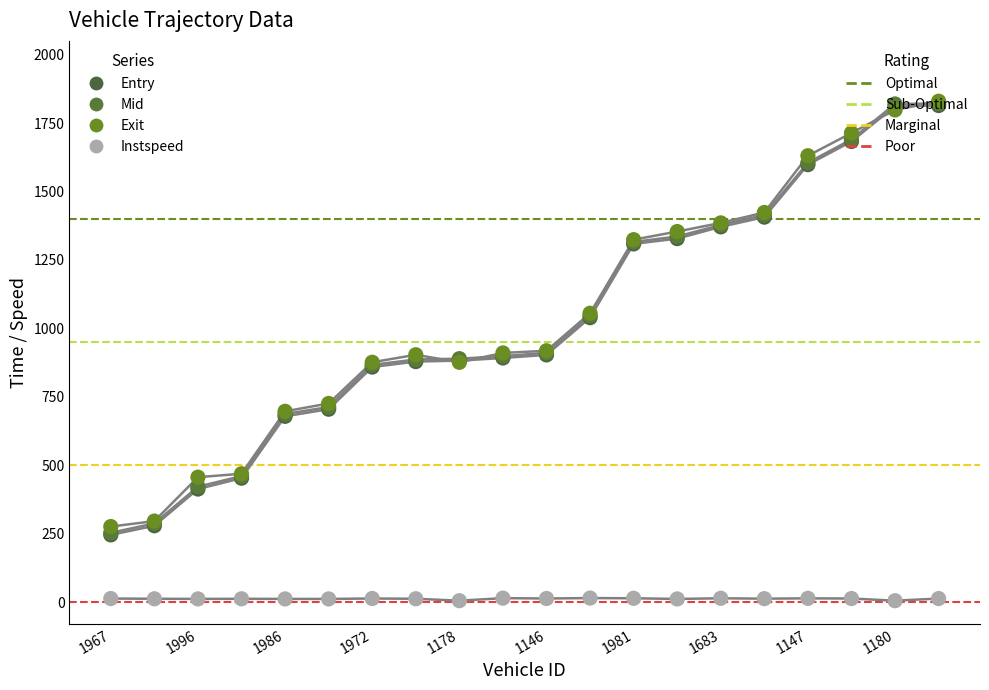

What is the total value across all series at 11?

3154.7